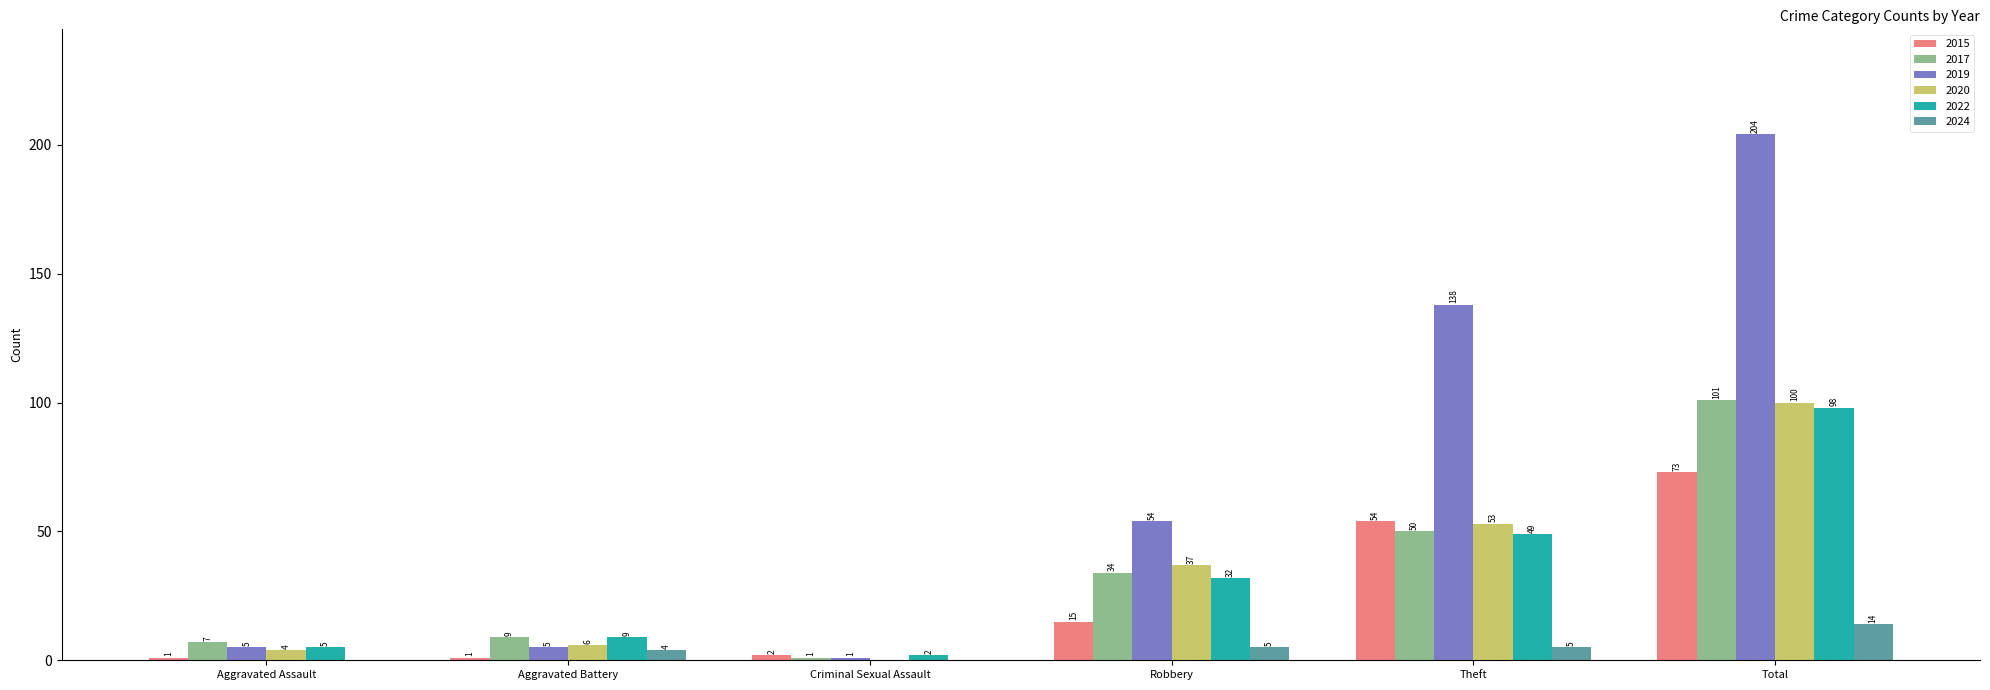

Which series has the widest spread of values?

2019